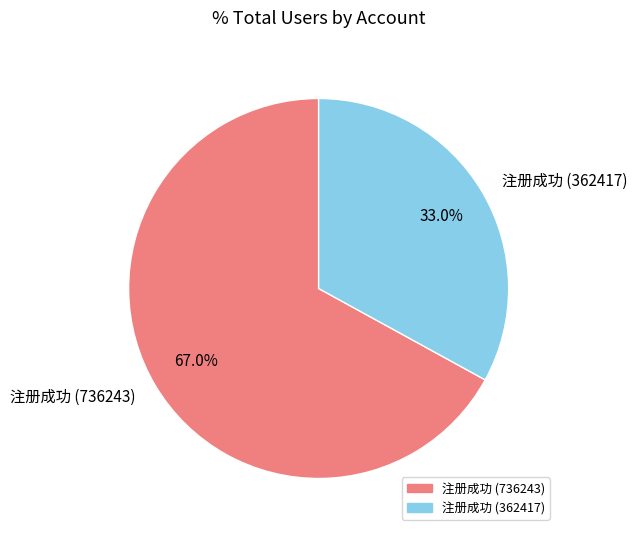

What is the ratio of the value at 注册成功 (736243) to the value at 注册成功 (362417)?

2.0